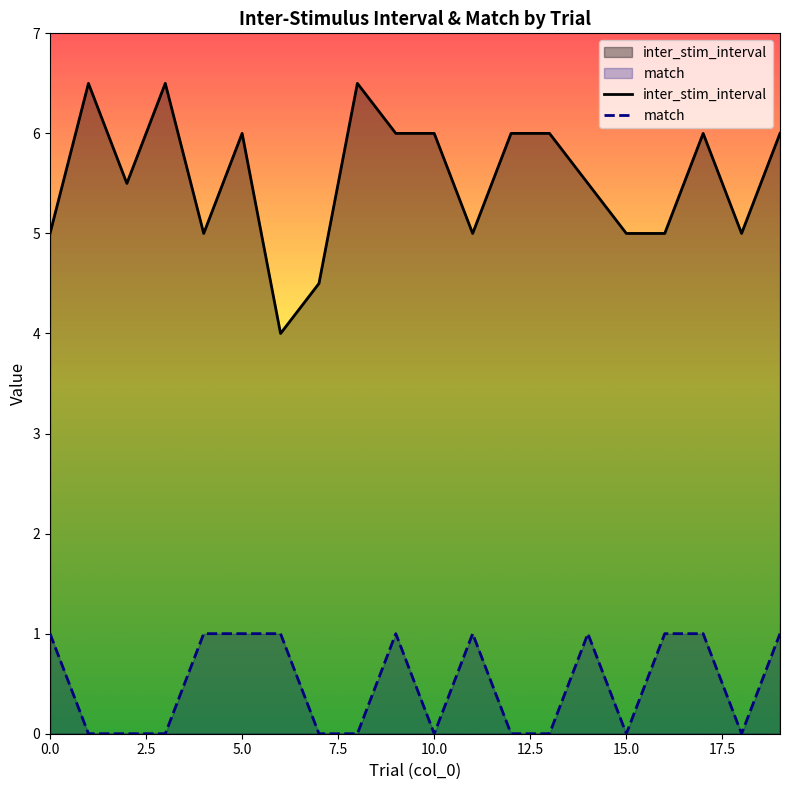

List the series in order of their overall mean, lowest first.

match, inter_stim_interval